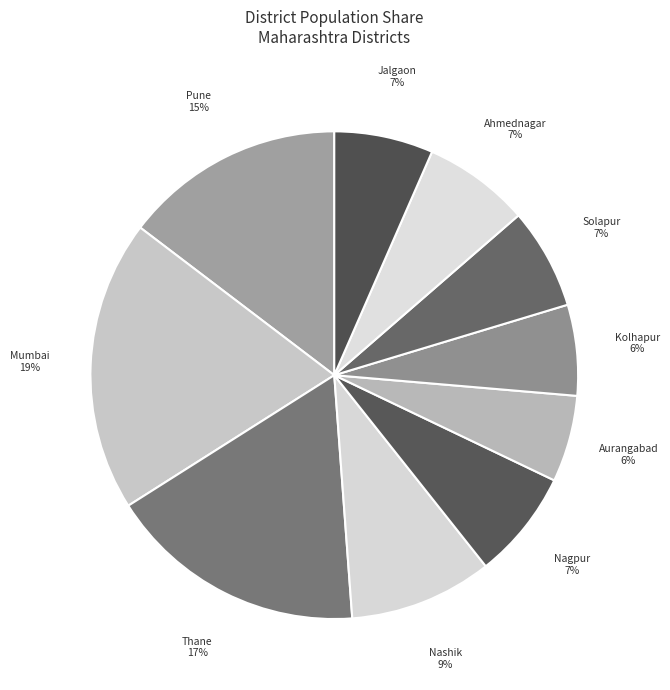

Do Thane and Nagpur together represent more than half of the pie?

No